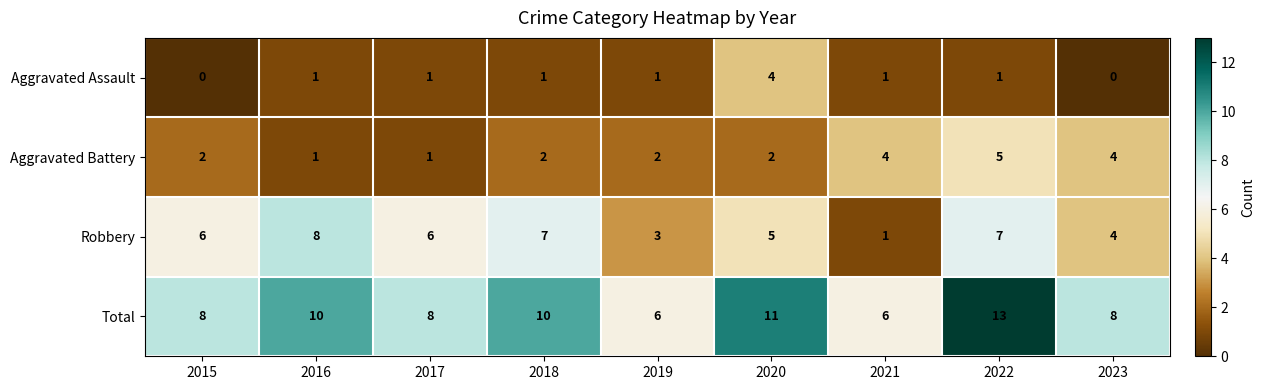

At 2015, list the series in order from smallest to largest.

Aggravated Assault, Aggravated Battery, Robbery, Total